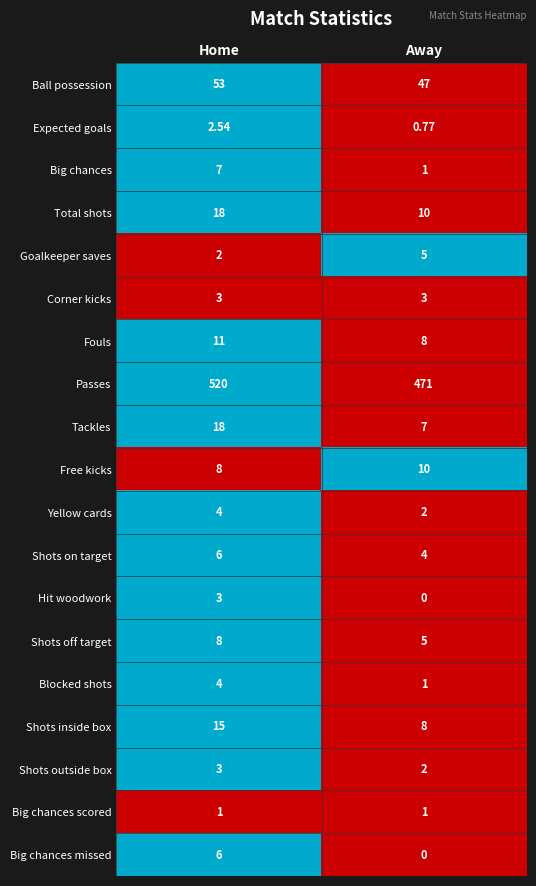

What is the difference between the highest and lowest values at Home?

519.0